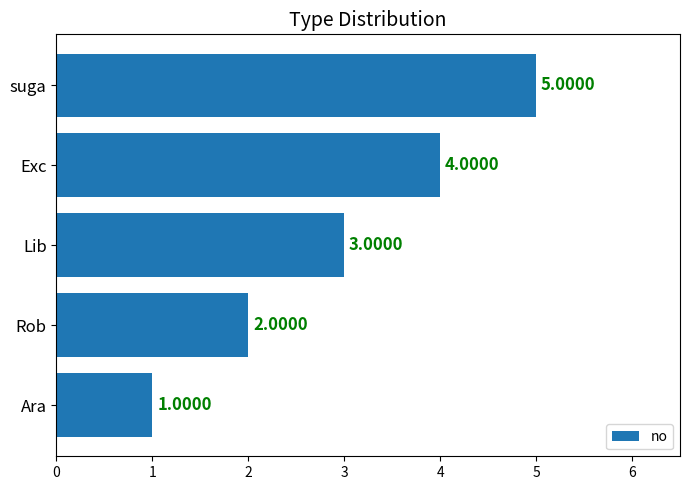

What is the sum of all values?

15